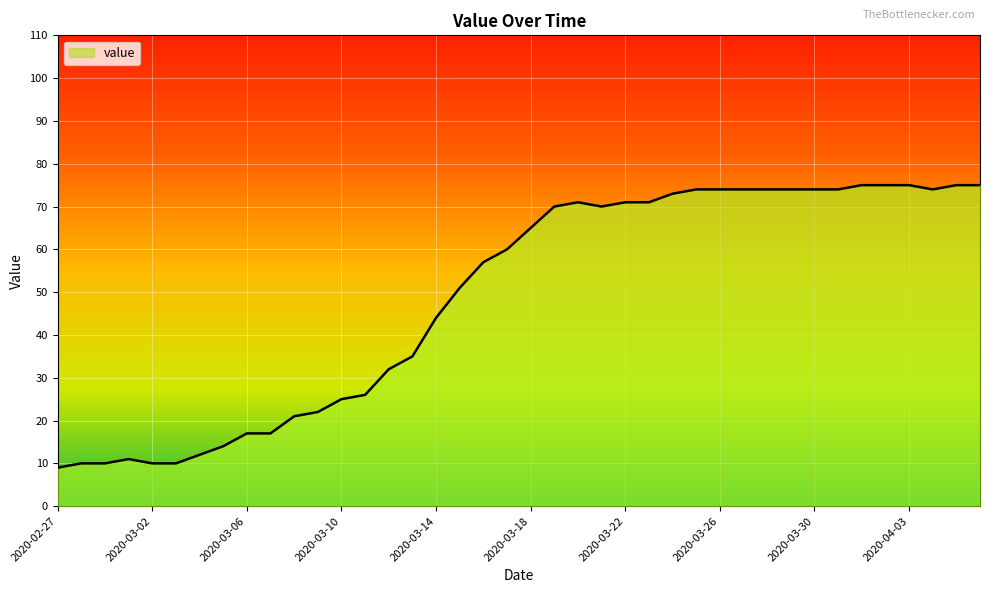

What is the value of the 36th point from the left?

75